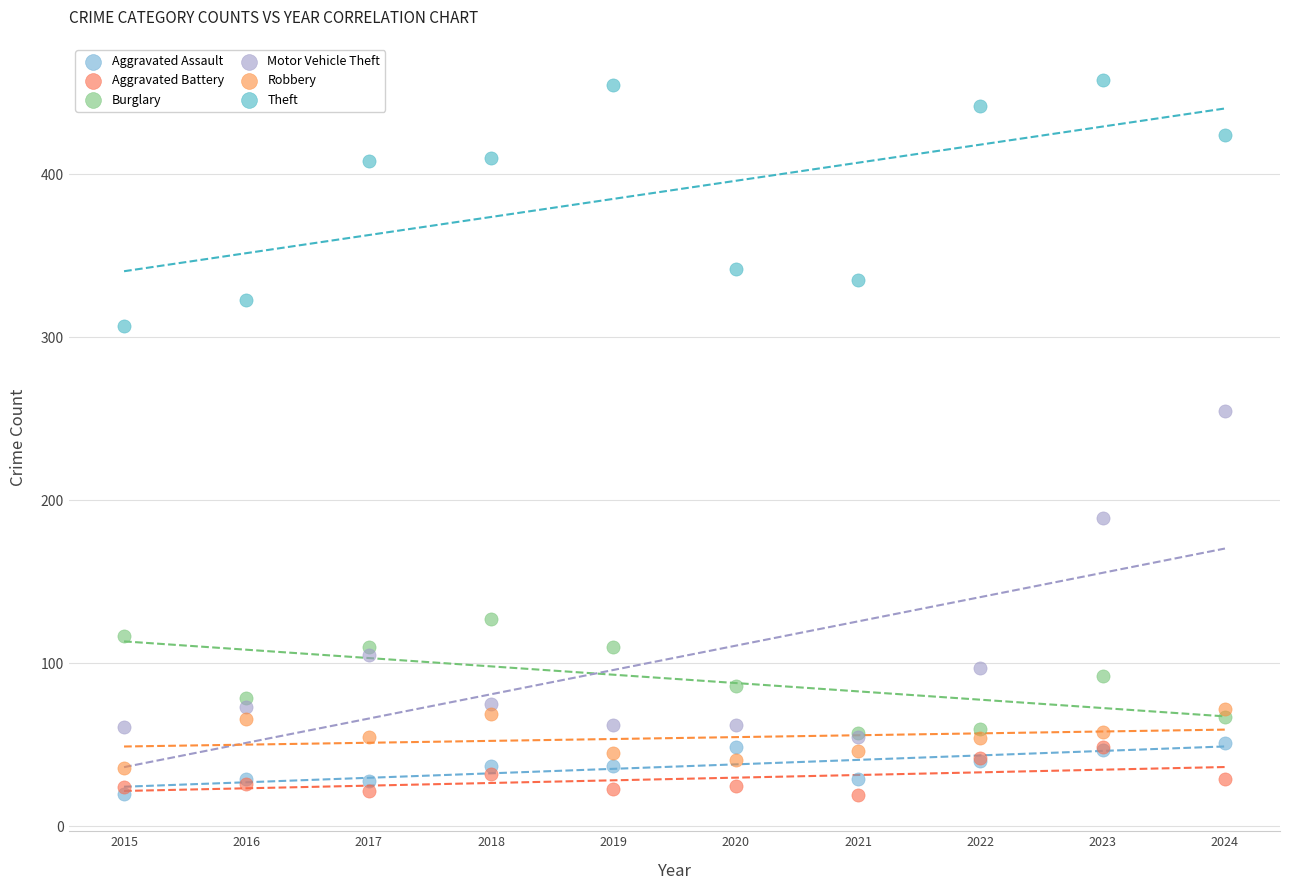

Across all series, what Y value is closest to 238?

255